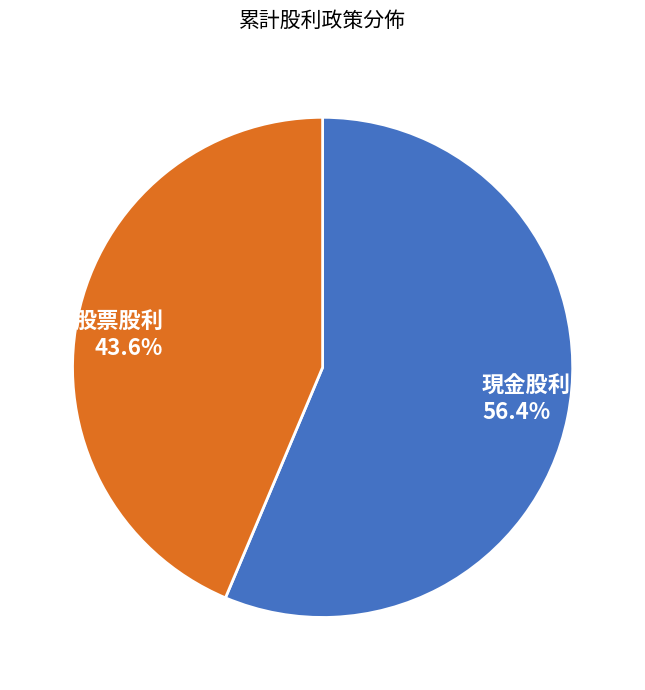

To the nearest percent, what is the average slice percentage?

50%